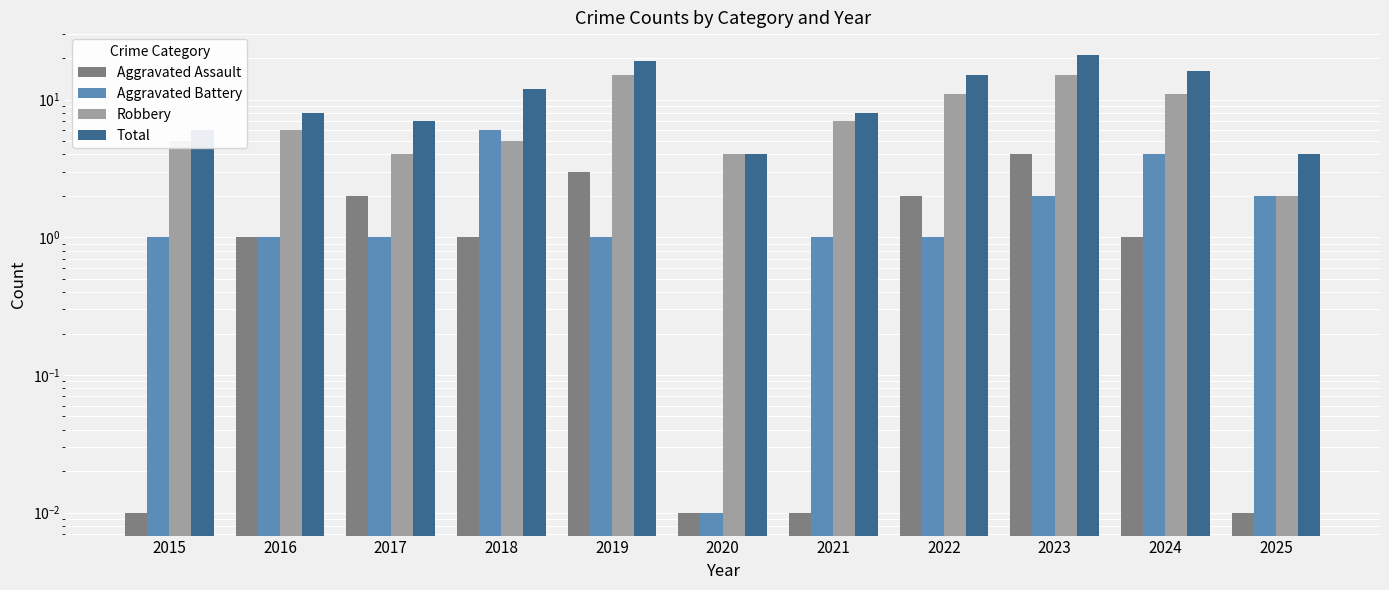

Reading left to right, list all the values displayed in this chart.

Aggravated Assault: 0.0	1.0	2.0	1.0	3.0	0.0	0.0	2.0	4.0	1.0	0.0
Aggravated Battery: 1.0	1.0	1.0	6.0	1.0	0.0	1.0	1.0	2.0	4.0	2.0
Robbery: 5.0	6.0	4.0	5.0	15.0	4.0	7.0	11.0	15.0	11.0	2.0
Total: 6.0	8.0	7.0	12.0	19.0	4.0	8.0	15.0	21.0	16.0	4.0